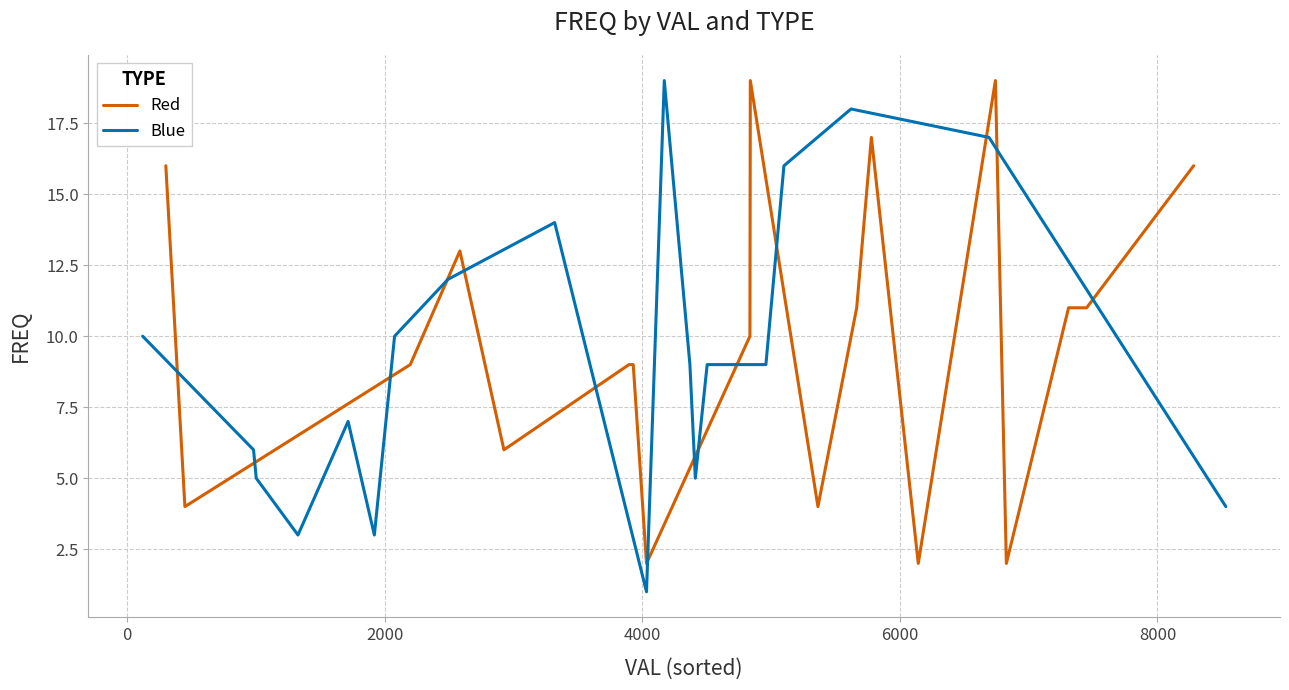

Is it true that Blue equals 1 at 8000?

False